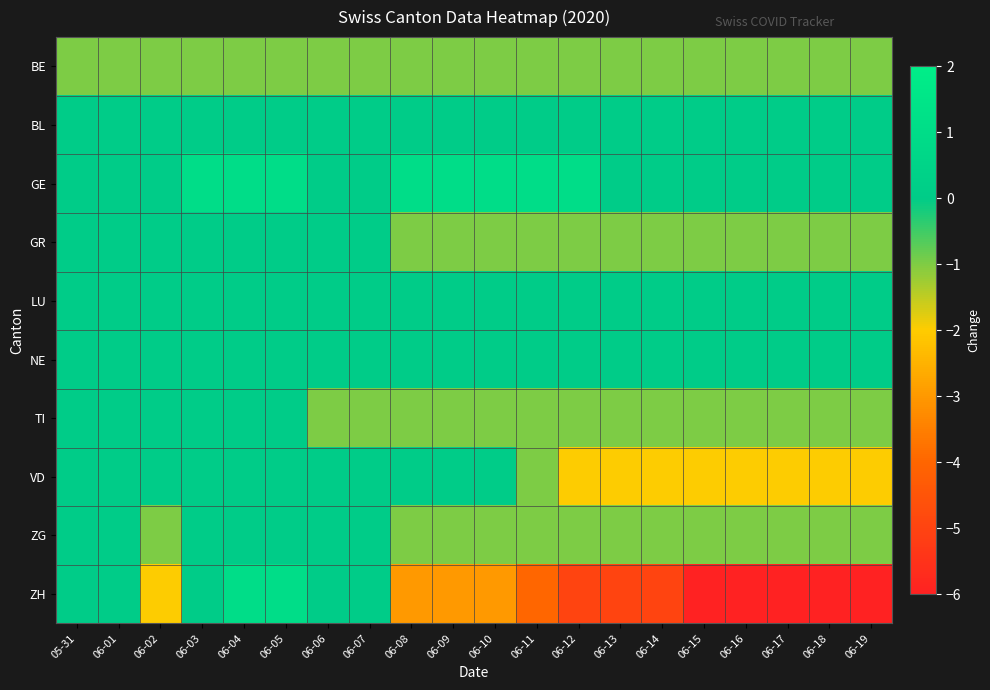

How many distinct data groups are displayed?

10